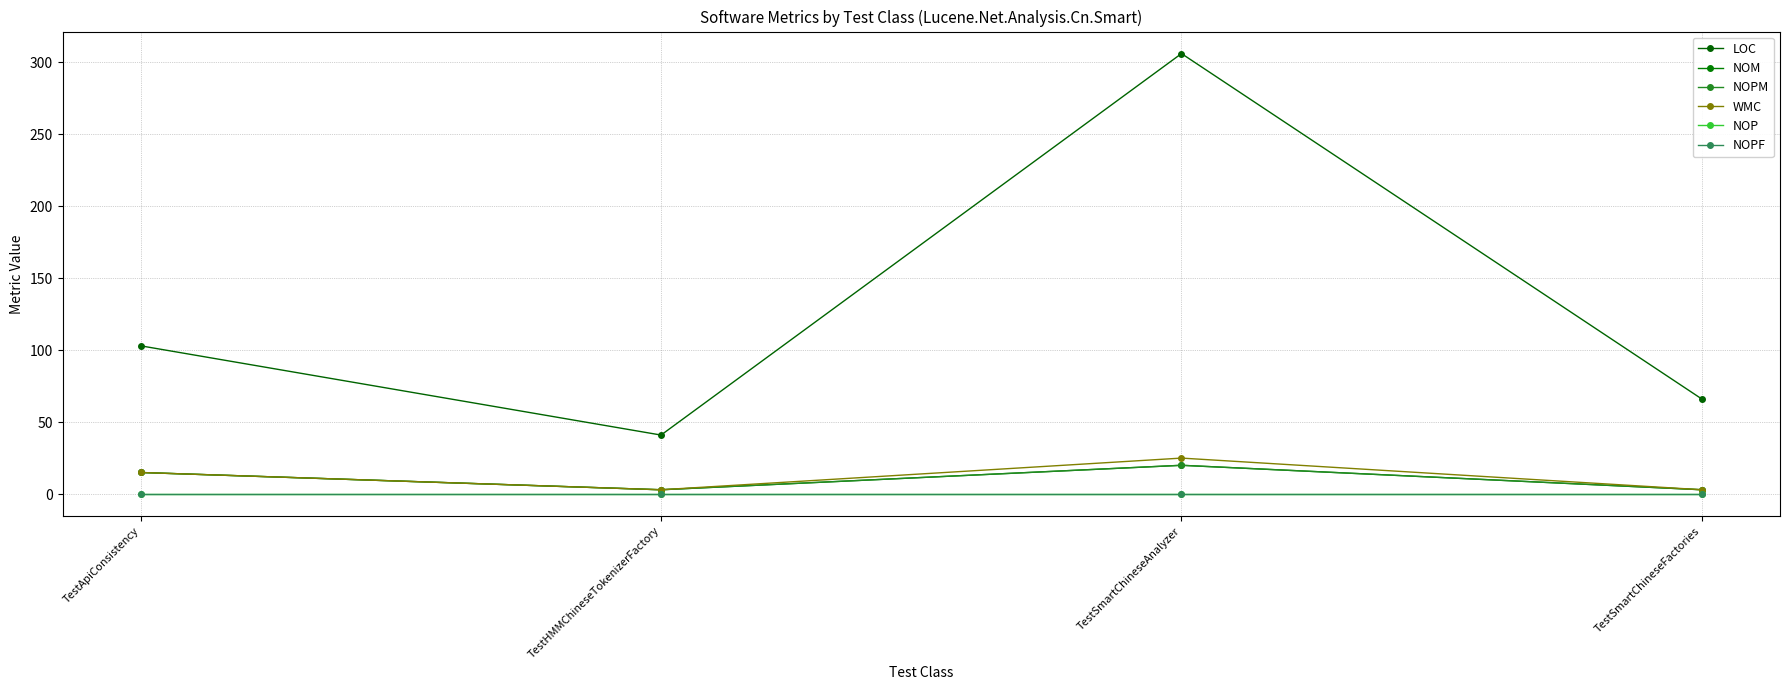

Does the chart have visible grid lines?

Yes